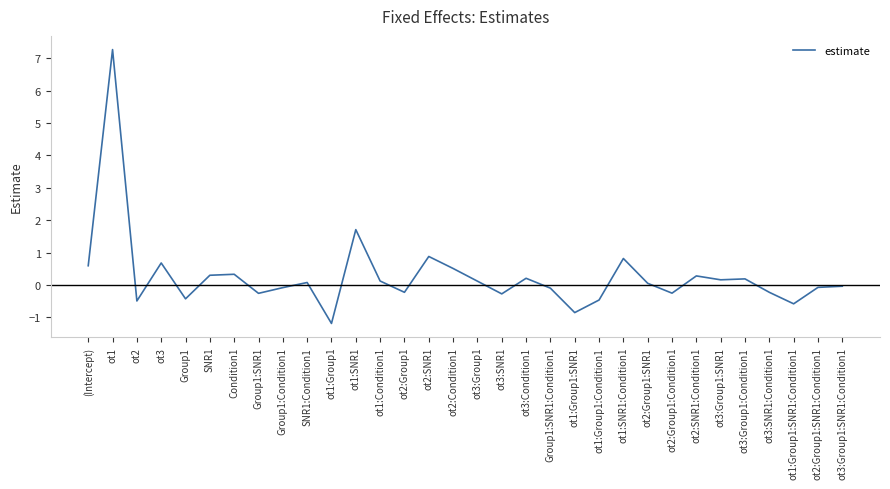

Is it true that the value at ot3 is 0.2?

False